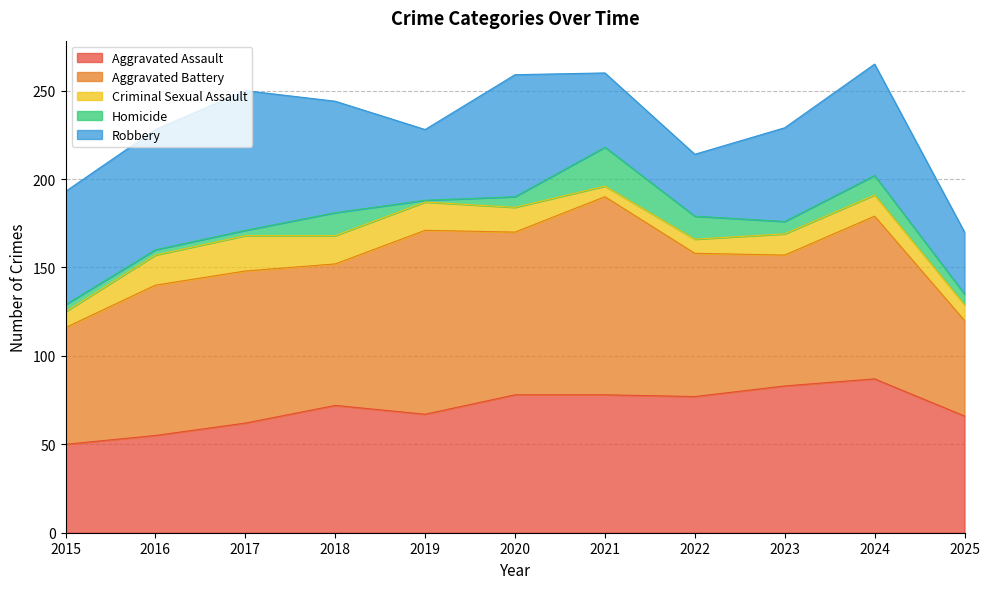

At which label does Criminal Sexual Assault reach its minimum?

2021